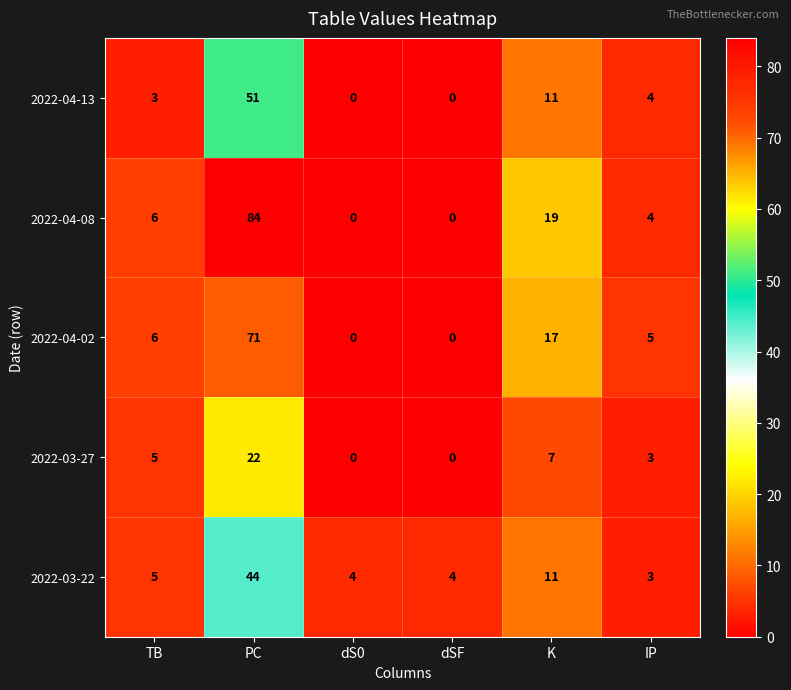

Count the number of data series in this chart.

5